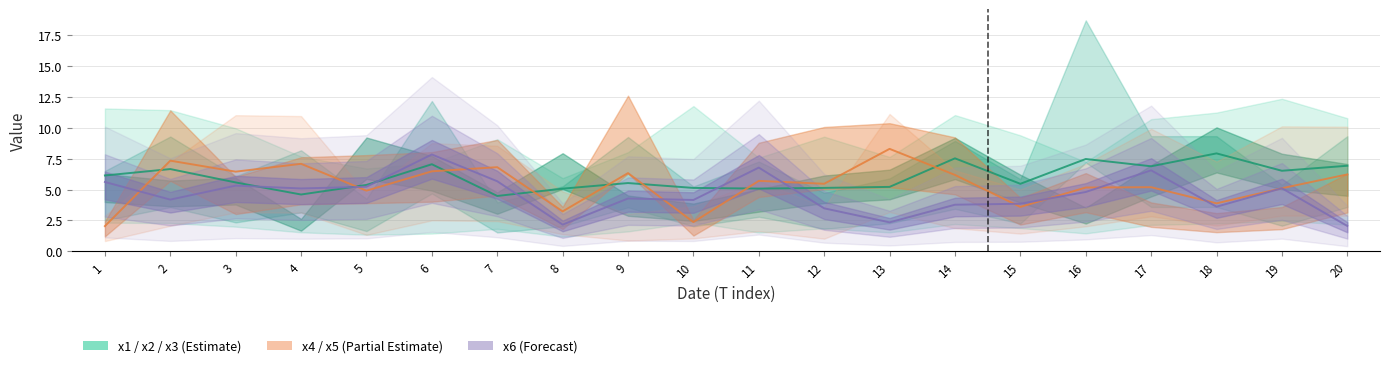

What is the value of the x5 point at the 7th from the left?

7.5